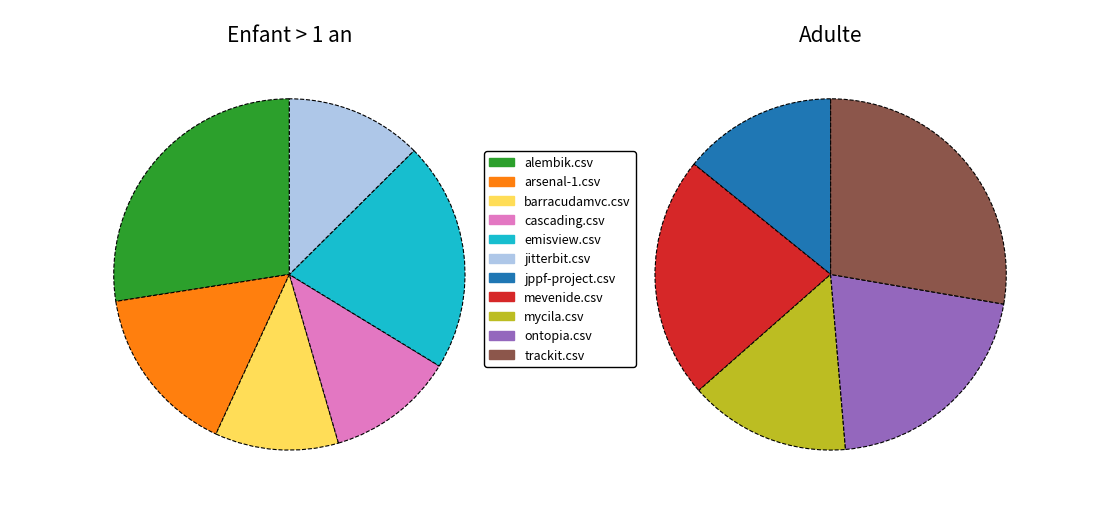

Which slice is the smallest?

jppf-project.csv